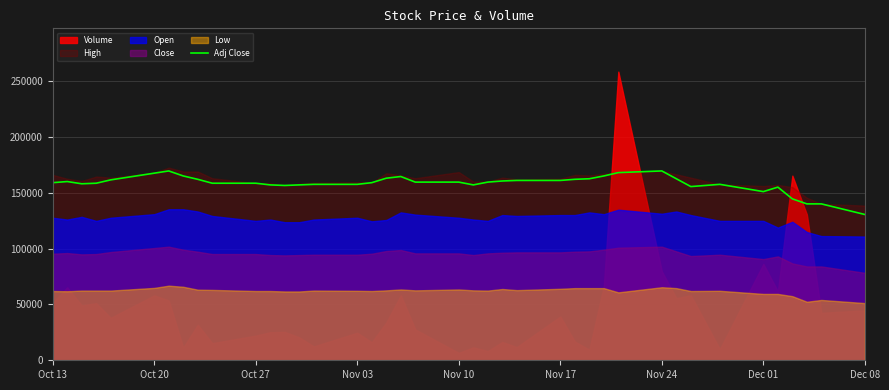

The value of Adj Close at Nov 24 is 169500. True or false?

True